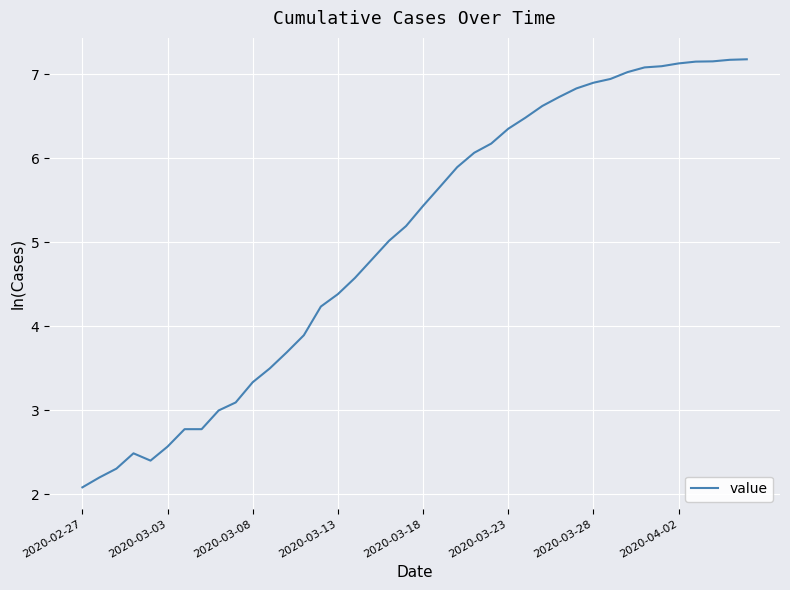

What is the maximum value shown in the chart?

7.2